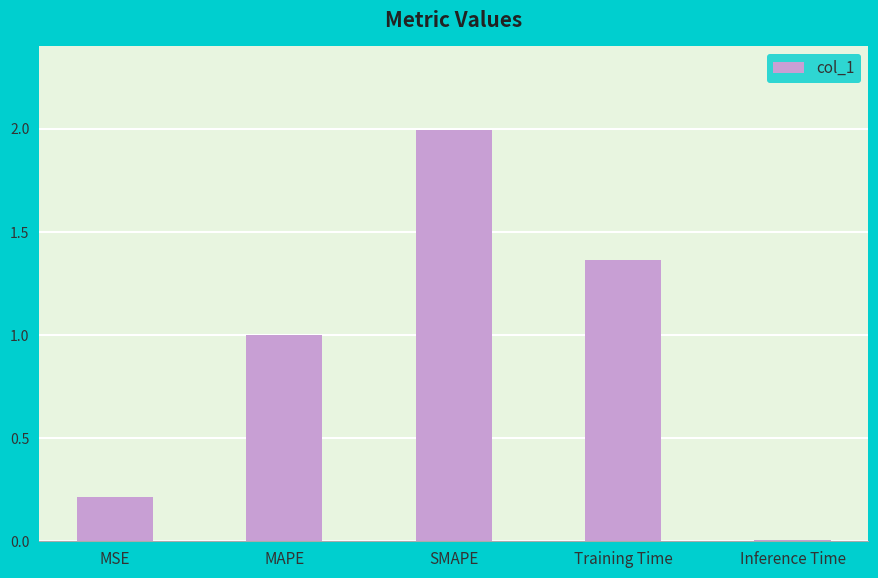

What is the difference between the maximum and minimum values?

2.0